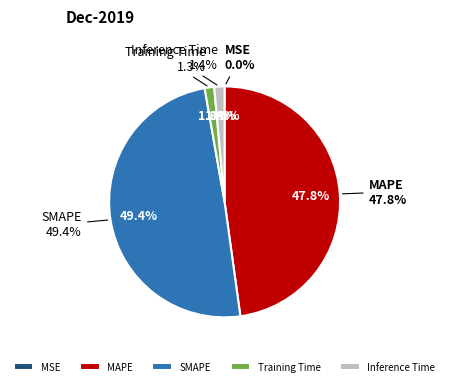

Combined, what portion of the pie is Training Time and SMAPE?

50.8%